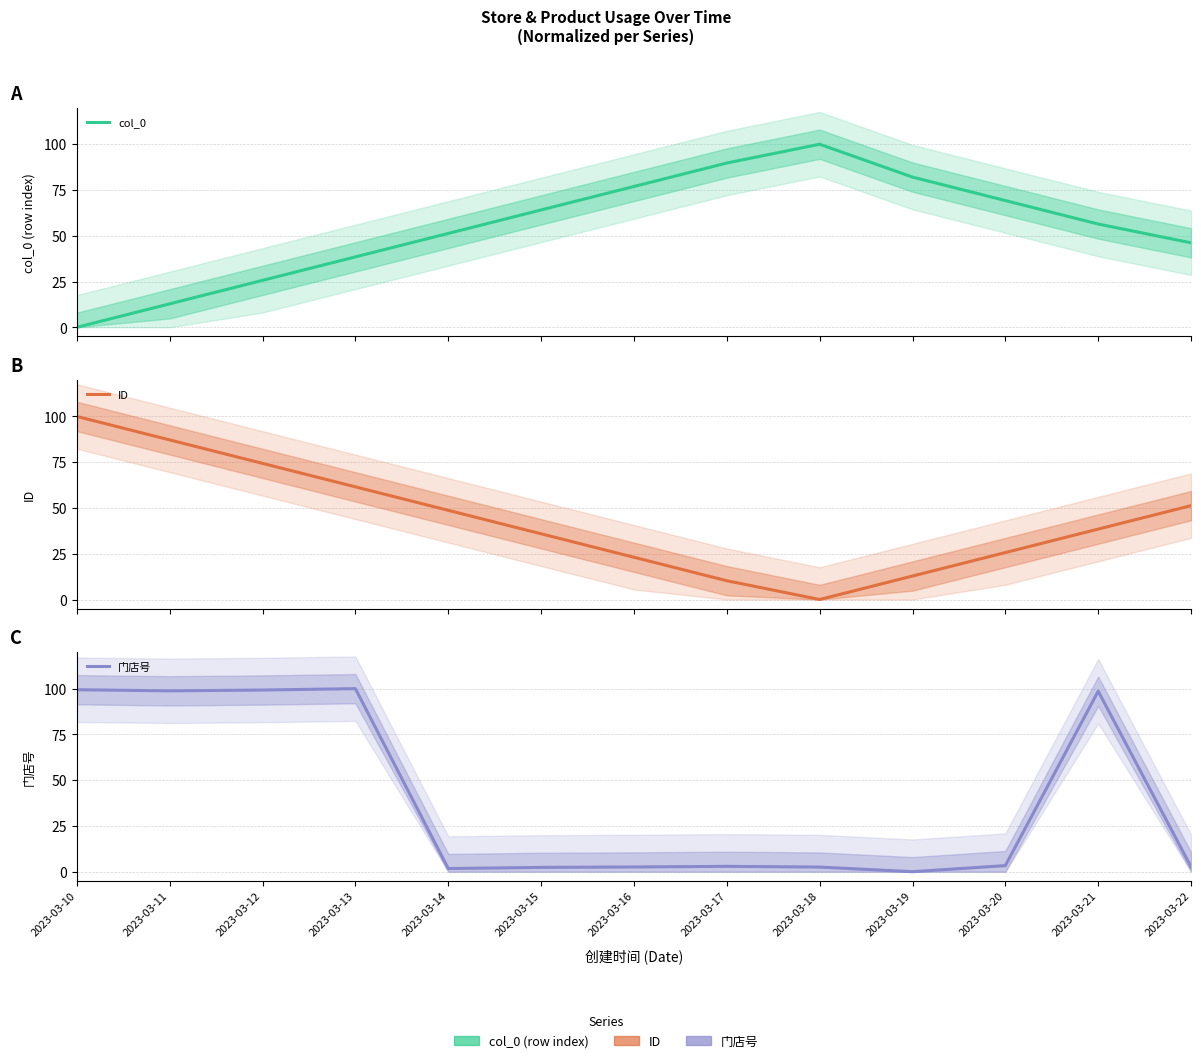

What is the value of the col_0 point at the 5th from the left?

51.3